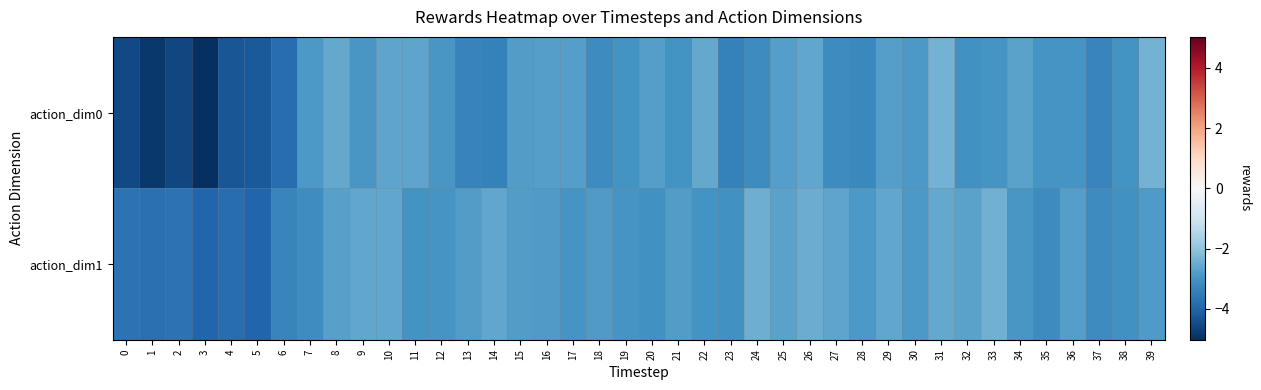

Between 6 and 1, which is larger?

6